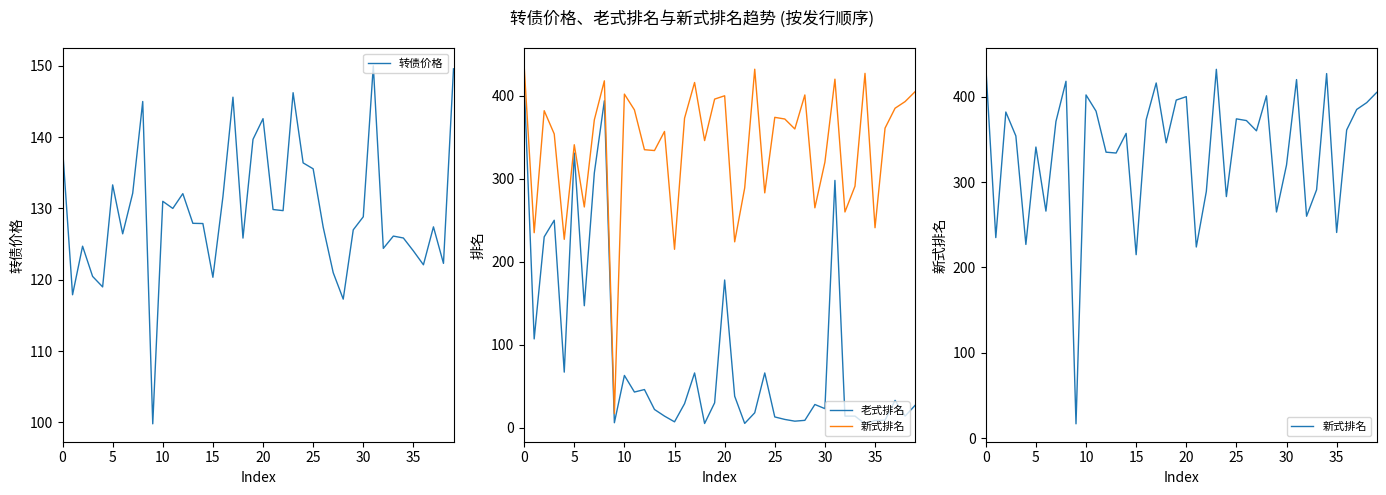

Is it true that 转债价格 equals 210.7 at 21?

False